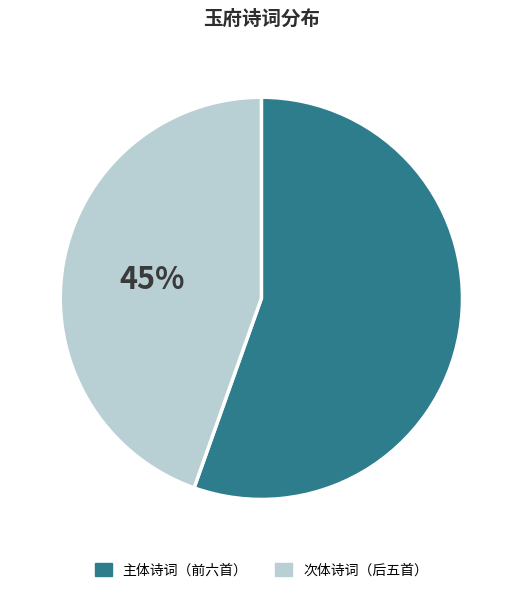

Do 主体诗词（前六首） and 次体诗词（后五首） together represent more than half of the pie?

Yes